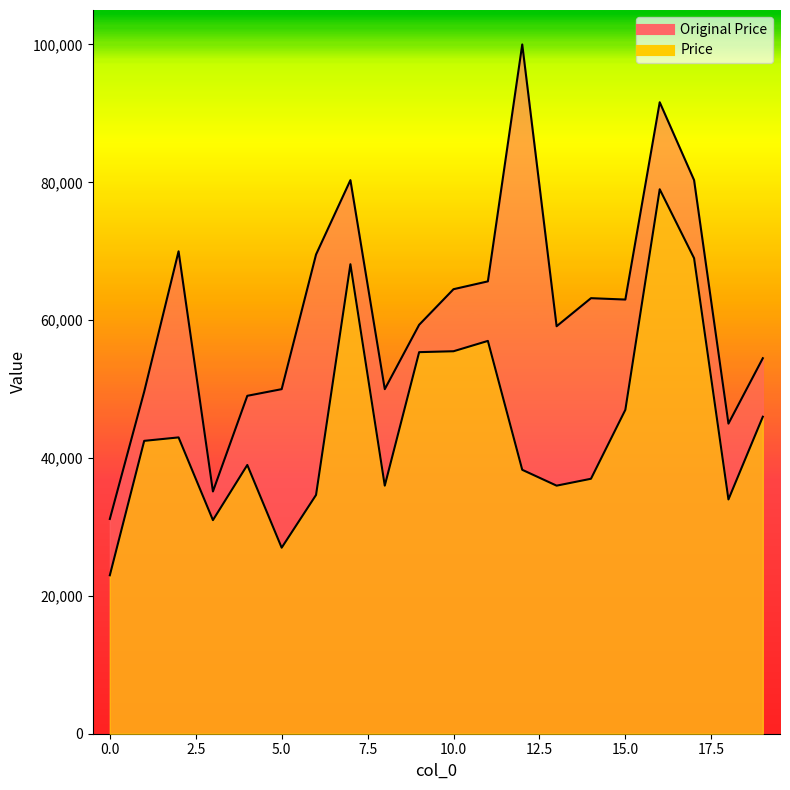

True or false: Original Price has more than 1 points higher than both neighbors.

True